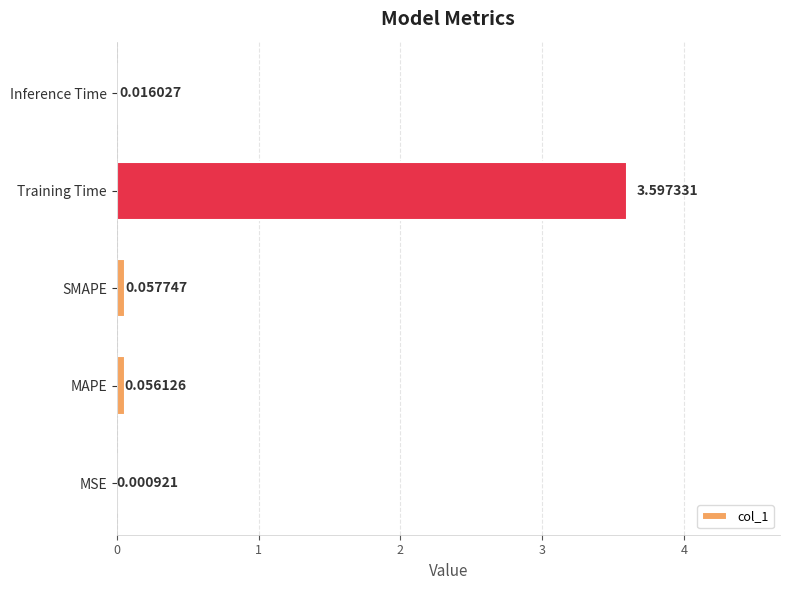

Which label corresponds to the largest value in the chart?

Training Time